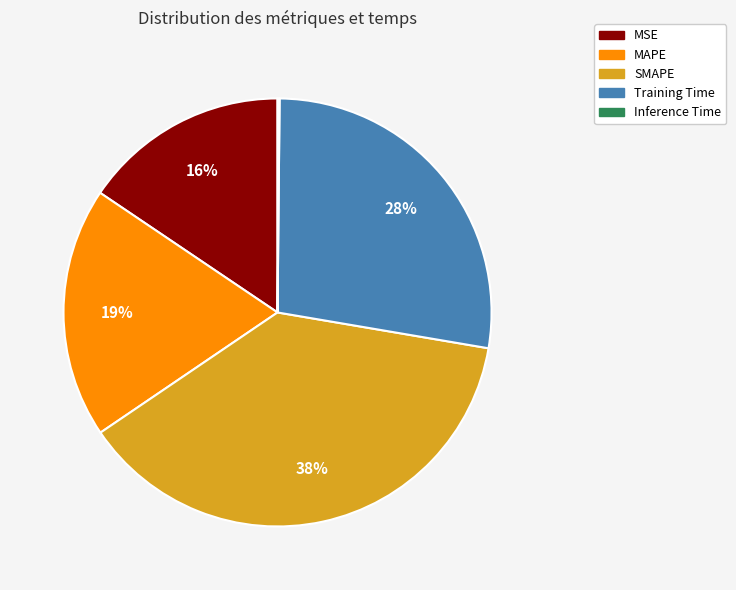

To the nearest percent, what portion does SMAPE represent?

38%